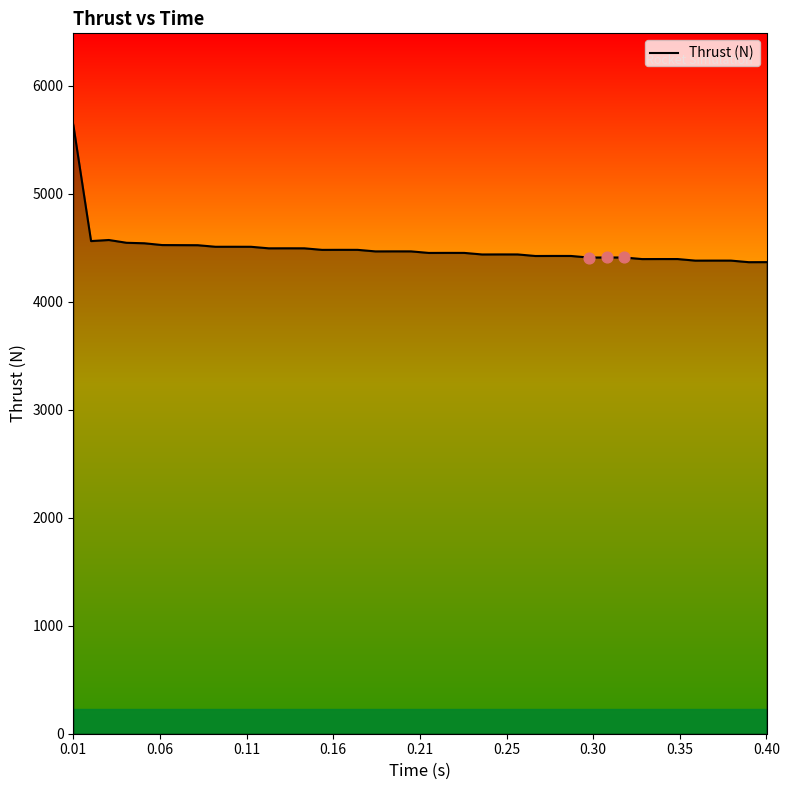

What is the minimum value shown in the chart?

4367.5